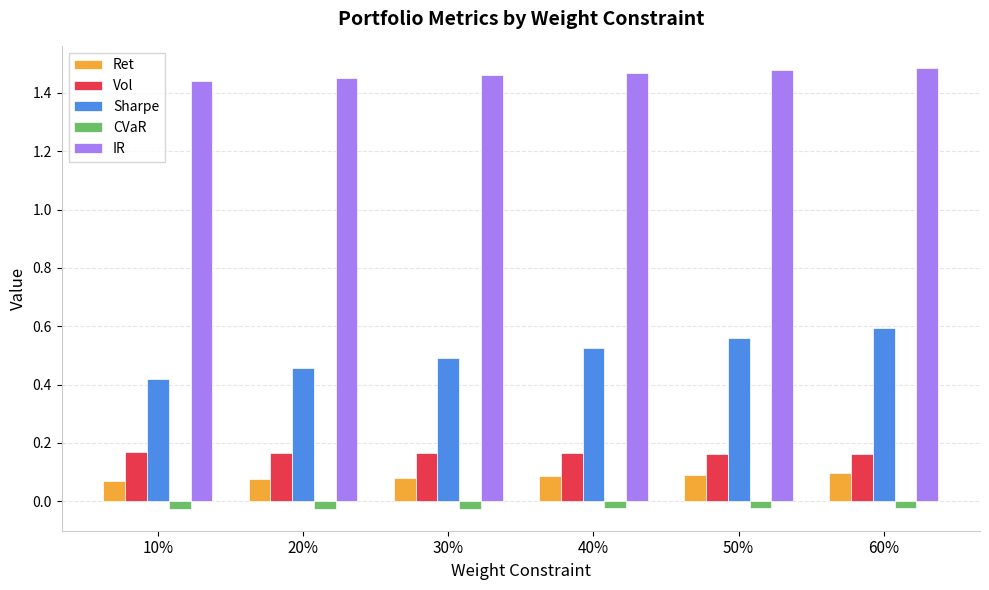

How many Vol values are between 0 and 1?

6